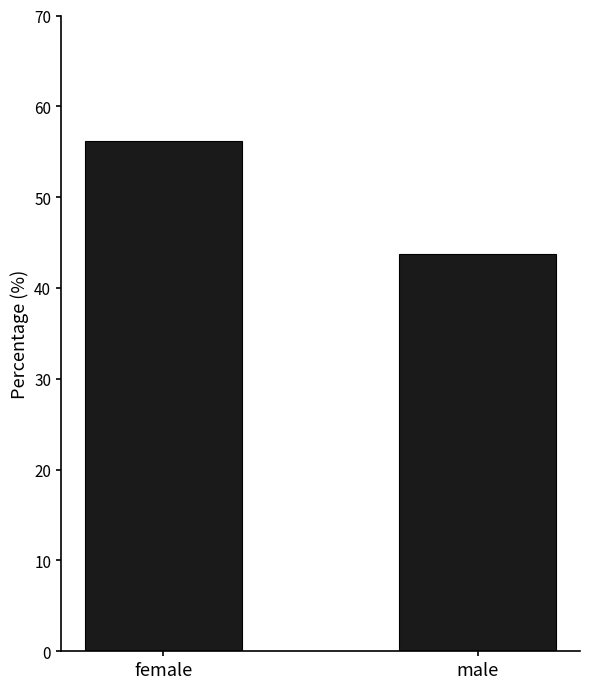

What is the ratio of the value at female to the value at male?

1.3